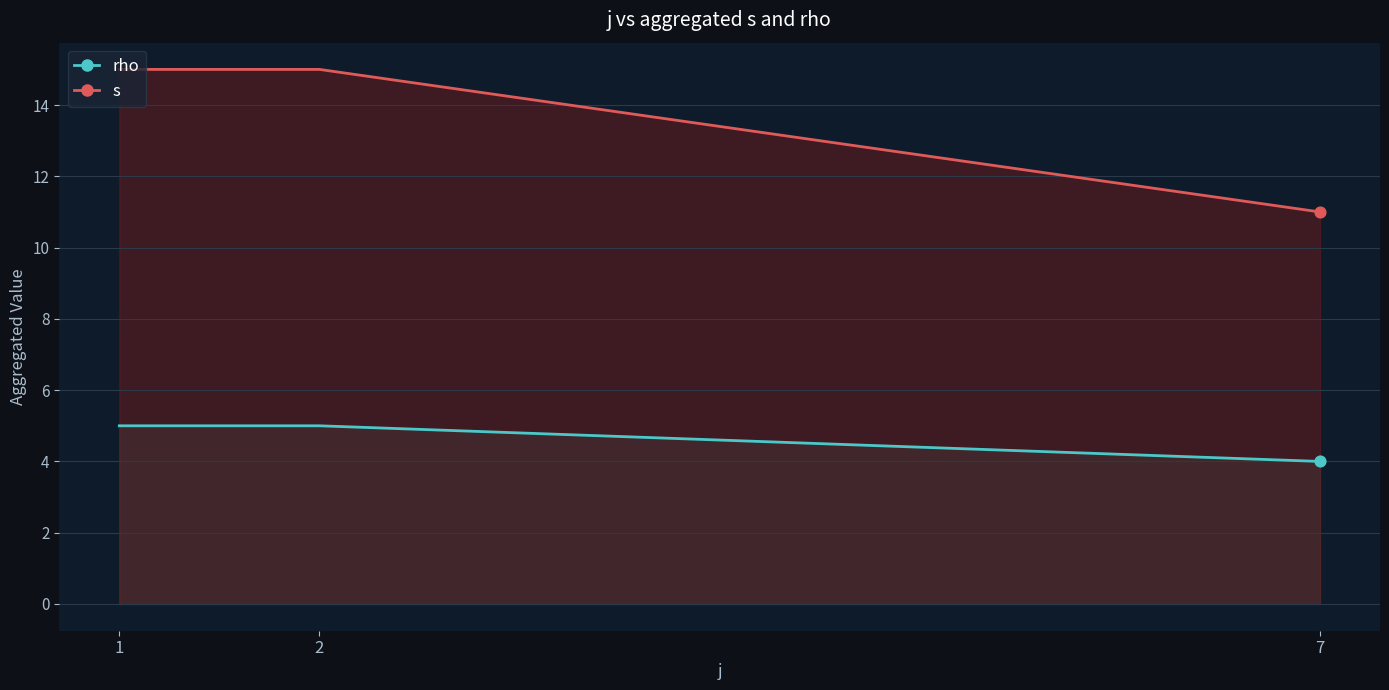

At which category is the sum across all series the highest?

1